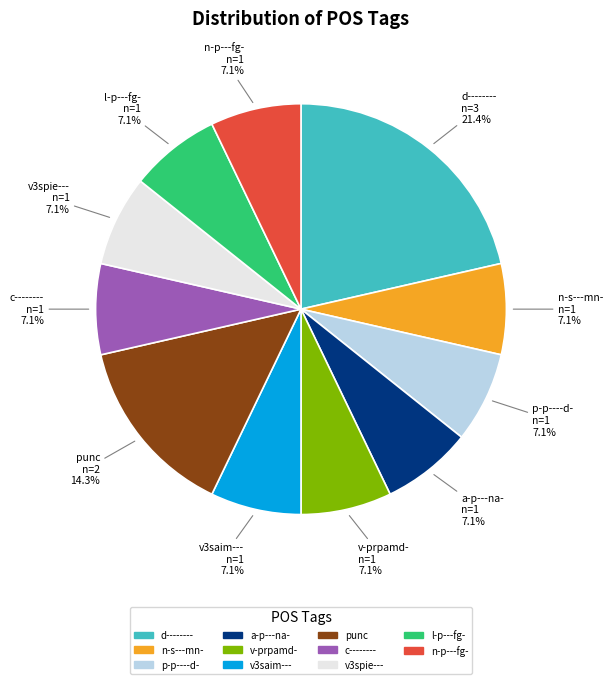

Is punc the majority of the pie?

No